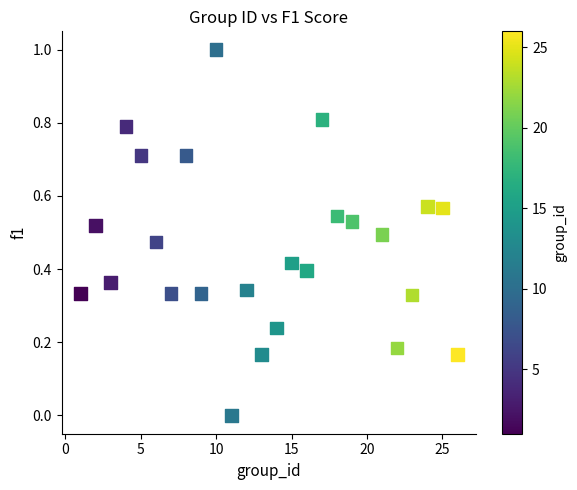

What is the range of Y values (max minus min)?

1.0